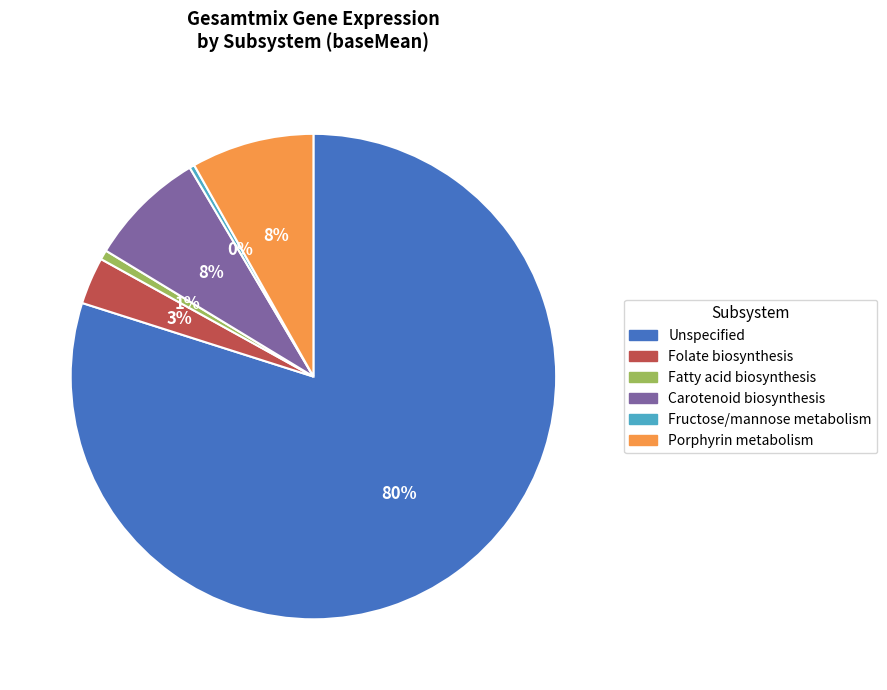

Does Unspecified represent more than half of the total?

Yes